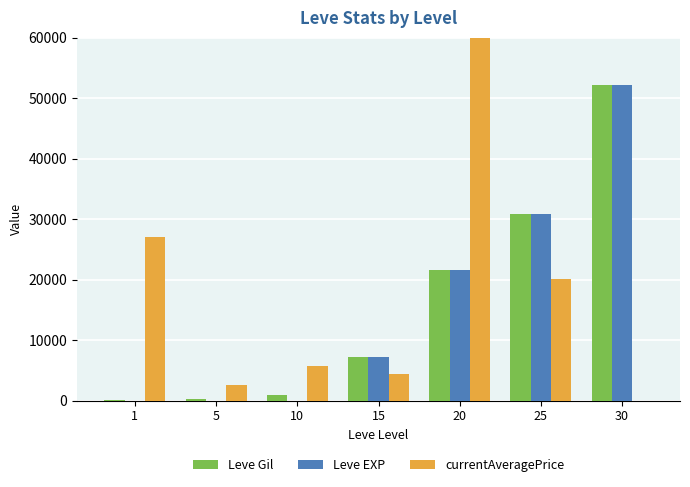

List the series in order of their peak value, highest first.

currentAveragePrice, Leve Gil, Leve EXP